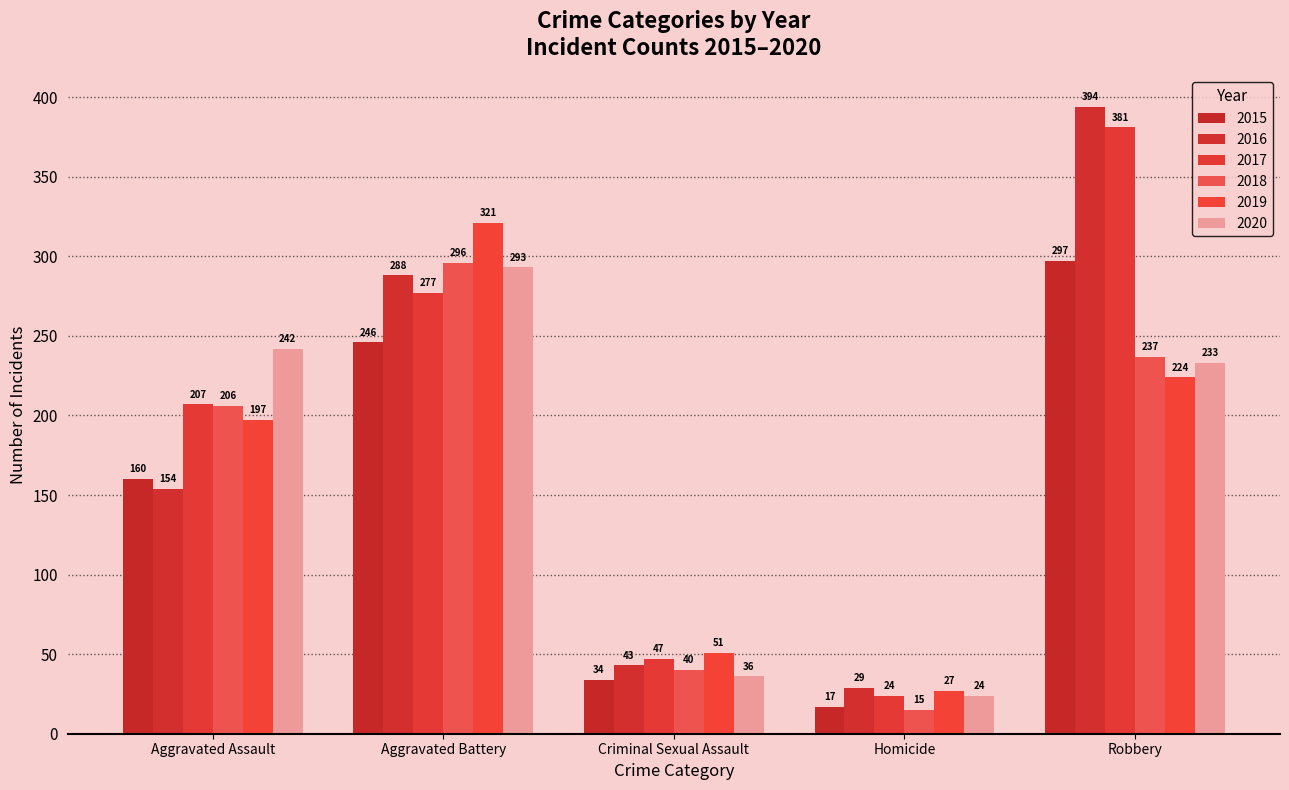

Reading left to right, transcribe all the data shown in this chart.

2015: Aggravated Assault=160	Aggravated Battery=246	Criminal Sexual Assault=34	Homicide=17	Robbery=297
2016: Aggravated Assault=154	Aggravated Battery=288	Criminal Sexual Assault=43	Homicide=29	Robbery=394
2017: Aggravated Assault=207	Aggravated Battery=277	Criminal Sexual Assault=47	Homicide=24	Robbery=381
2018: Aggravated Assault=206	Aggravated Battery=296	Criminal Sexual Assault=40	Homicide=15	Robbery=237
2019: Aggravated Assault=197	Aggravated Battery=321	Criminal Sexual Assault=51	Homicide=27	Robbery=224
2020: Aggravated Assault=242	Aggravated Battery=293	Criminal Sexual Assault=36	Homicide=24	Robbery=233